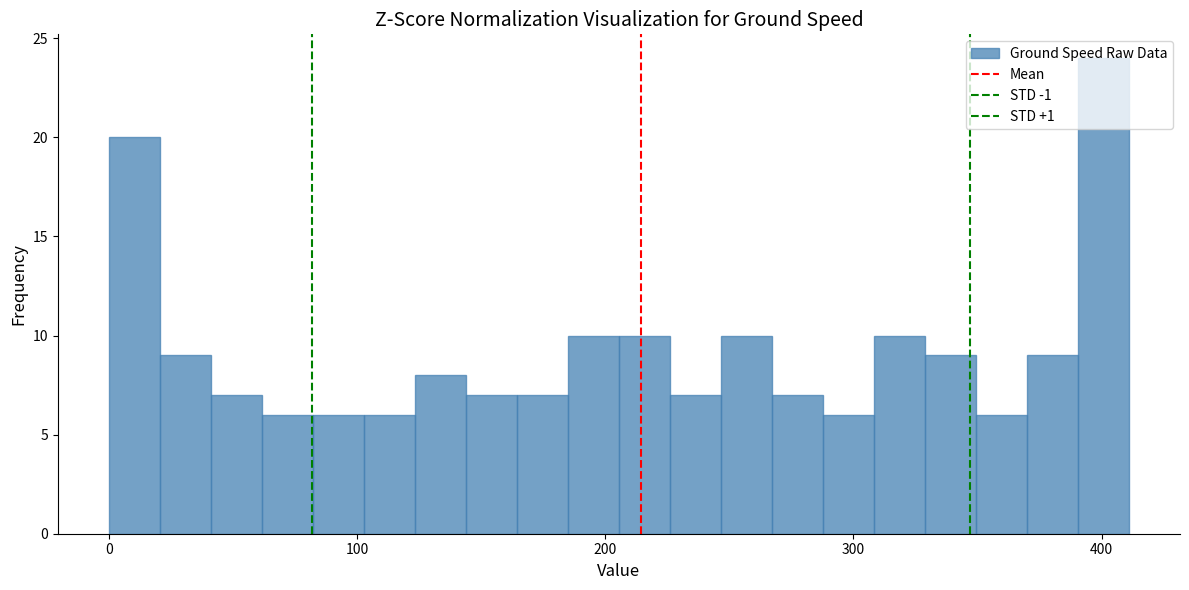

Around what value on the x-axis is the tallest bar? Give the approximate position of its centre, as read against the axis.

400